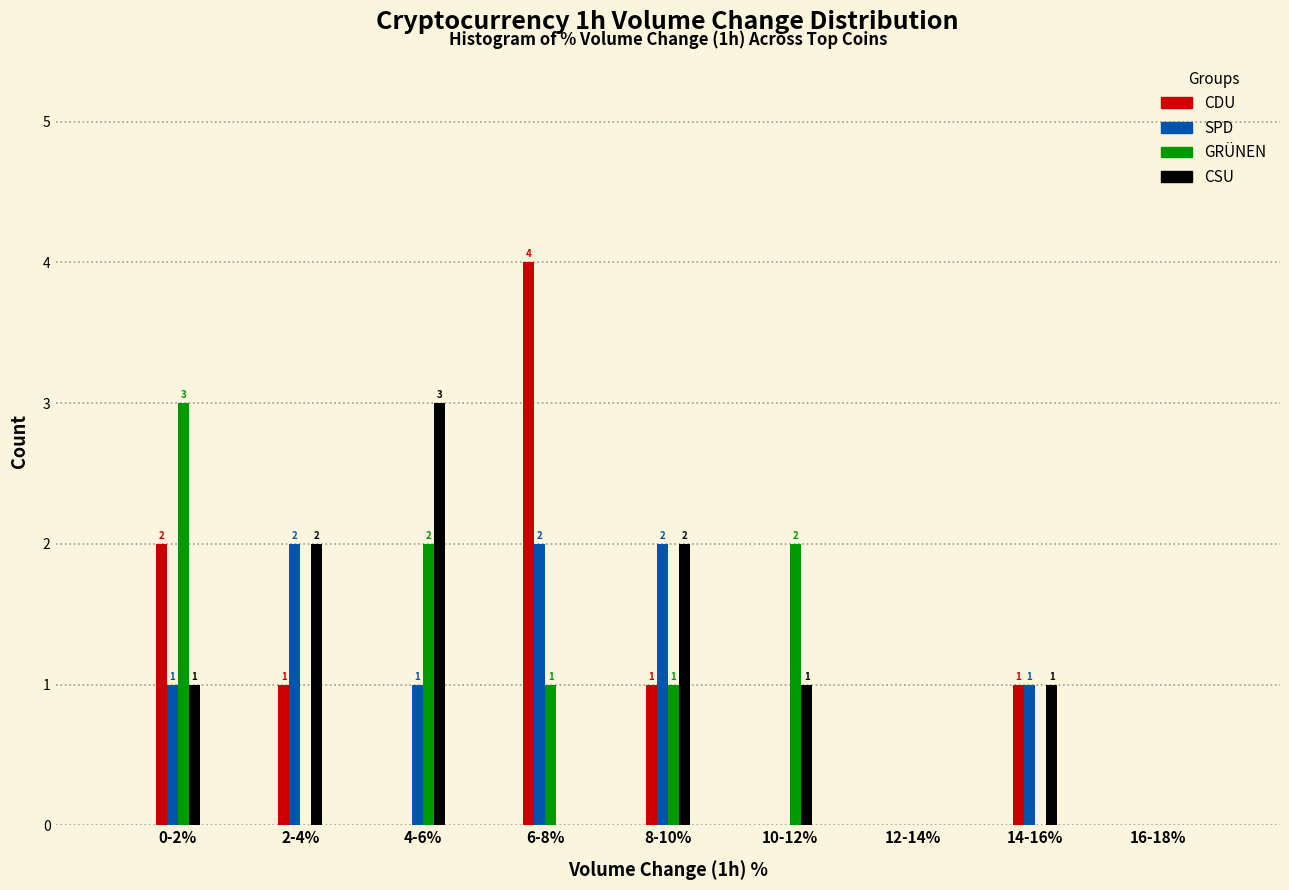

Reading left to right, transcribe all the data shown in this chart.

CDU: 0-2%=2	2-4%=1	4-6%=0	6-8%=4	8-10%=1	10-12%=0	12-14%=0	14-16%=1	16-18%=0
SPD: 0-2%=1	2-4%=2	4-6%=1	6-8%=2	8-10%=2	10-12%=0	12-14%=0	14-16%=1	16-18%=0
GRÜNEN: 0-2%=3	2-4%=0	4-6%=2	6-8%=1	8-10%=1	10-12%=2	12-14%=0	14-16%=0	16-18%=0
CSU: 0-2%=1	2-4%=2	4-6%=3	6-8%=0	8-10%=2	10-12%=1	12-14%=0	14-16%=1	16-18%=0